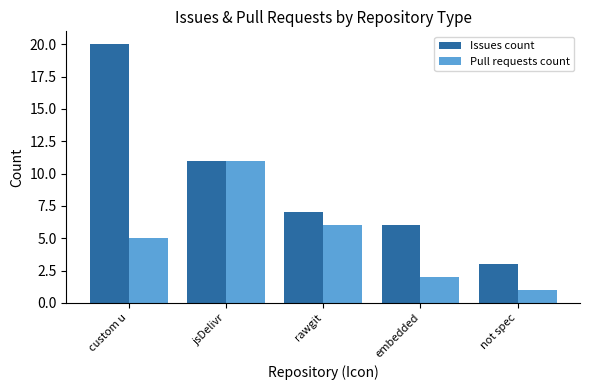

What is the difference between the Issues count values at custom u and rawgit?

13